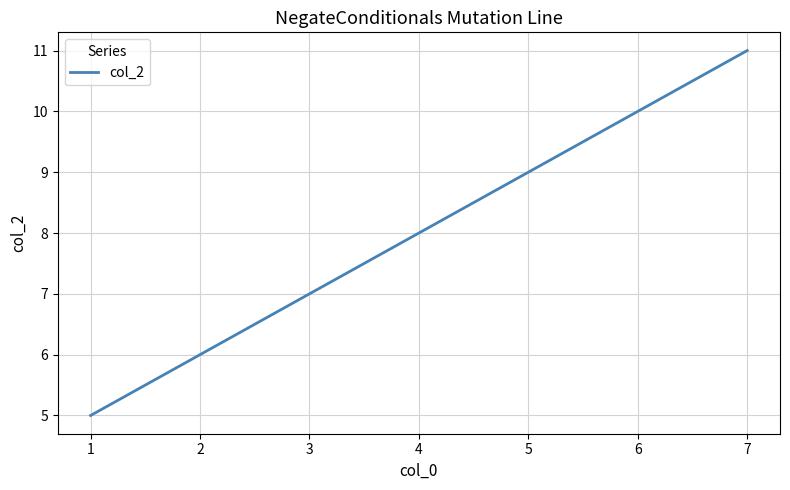

What is the sum of the values at 5 and 4?

17